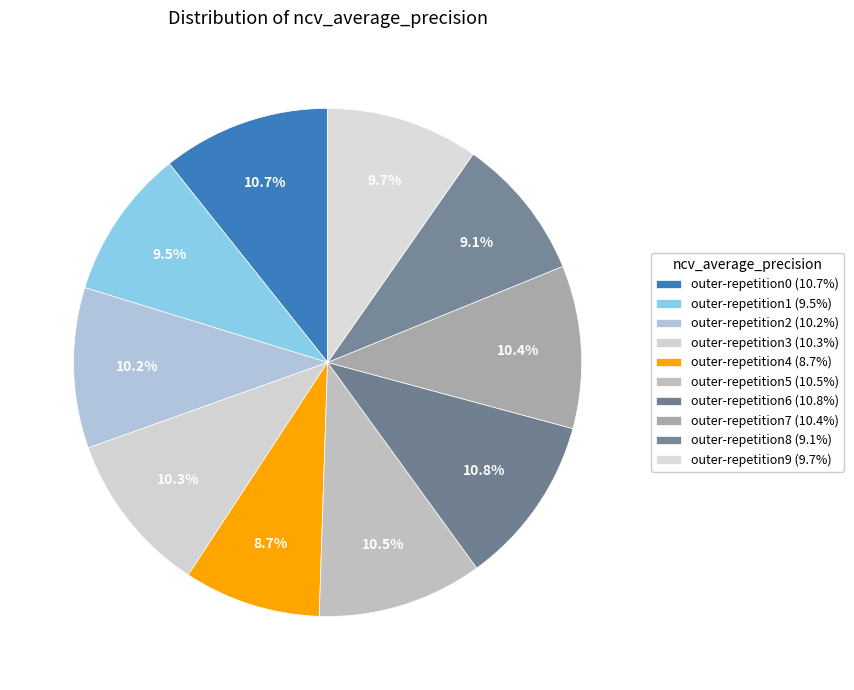

To the nearest percent, what is the average slice percentage?

10%